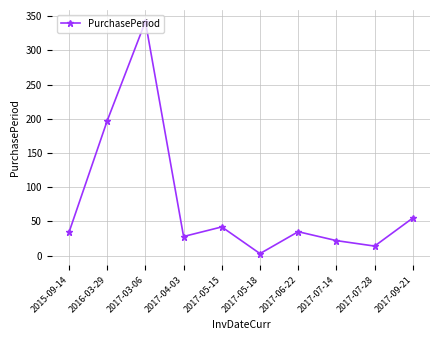

How many data points are less than 35?

5